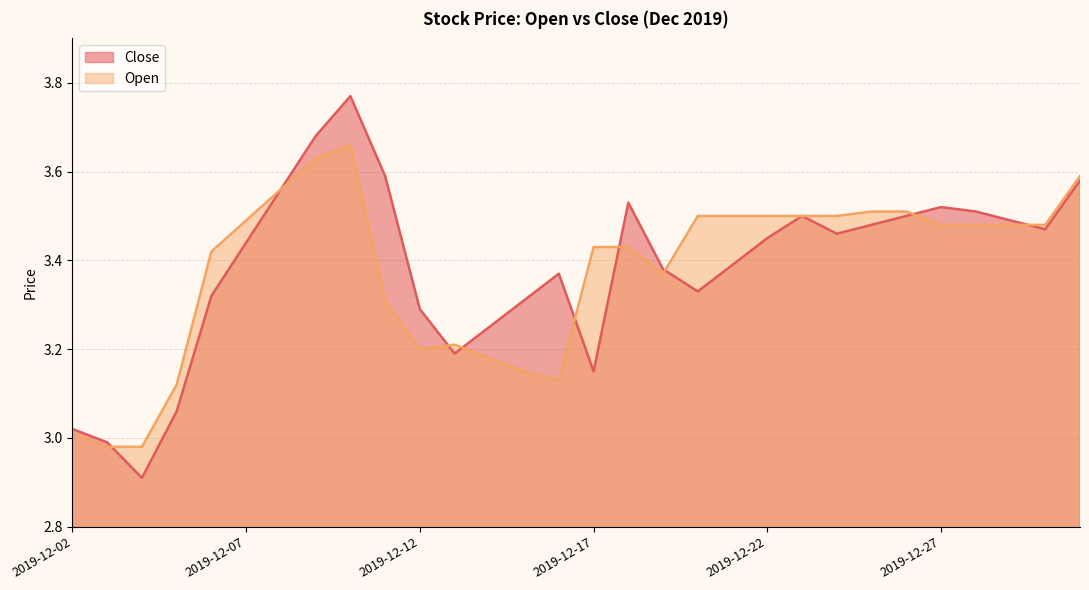

Rank the categories by Close value from lowest to highest.

2019-12-04, 2019-12-03, 2019-12-02, 2019-12-05, 2019-12-17, 2019-12-13, 2019-12-14, 2019-12-12, 2019-12-15, 2019-12-06, 2019-12-20, 2019-12-16, 2019-12-19, 2019-12-21, 2019-12-07, 2019-12-22, 2019-12-24, 2019-12-30, 2019-12-25, 2019-12-29, 2019-12-23, 2019-12-26, 2019-12-28, 2019-12-27, 2019-12-18, 2019-12-08, 2019-12-31, 2019-12-11, 2019-12-09, 2019-12-10